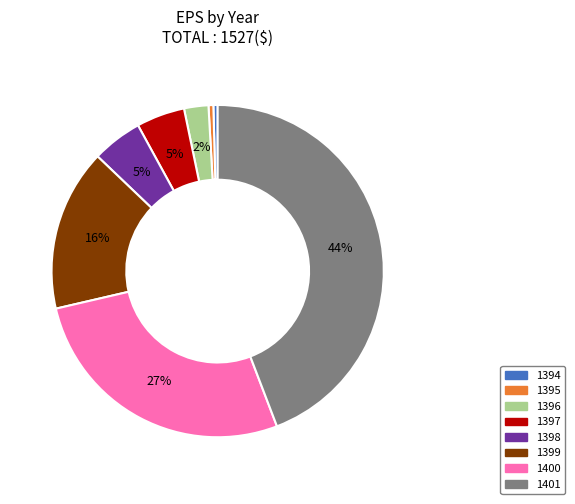

Count the number of slices in the pie.

8